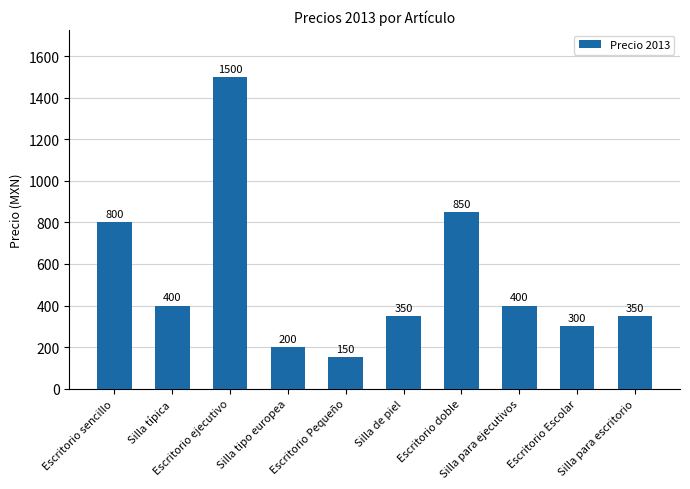

What is the sum of all values?

5300